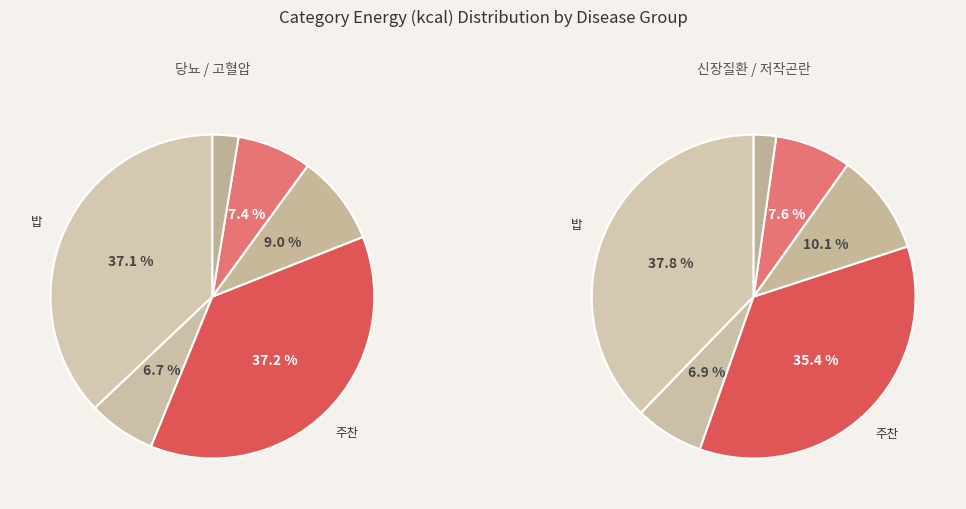

To the nearest percent, what percentage of the pie is 주찬?

37%